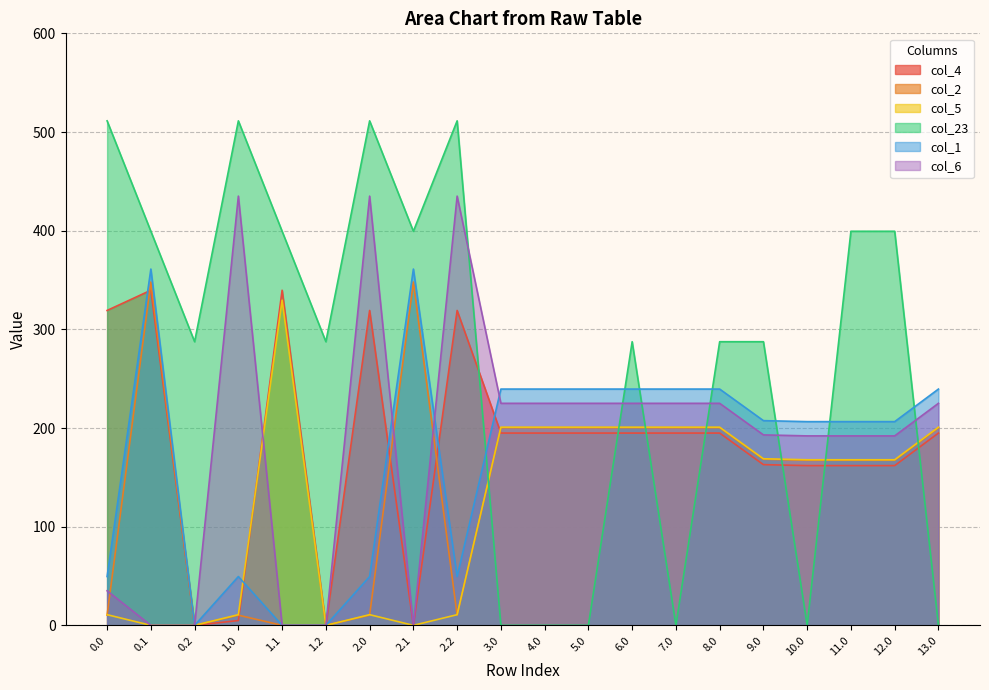

Where is the first local maximum for col_1?

0.1